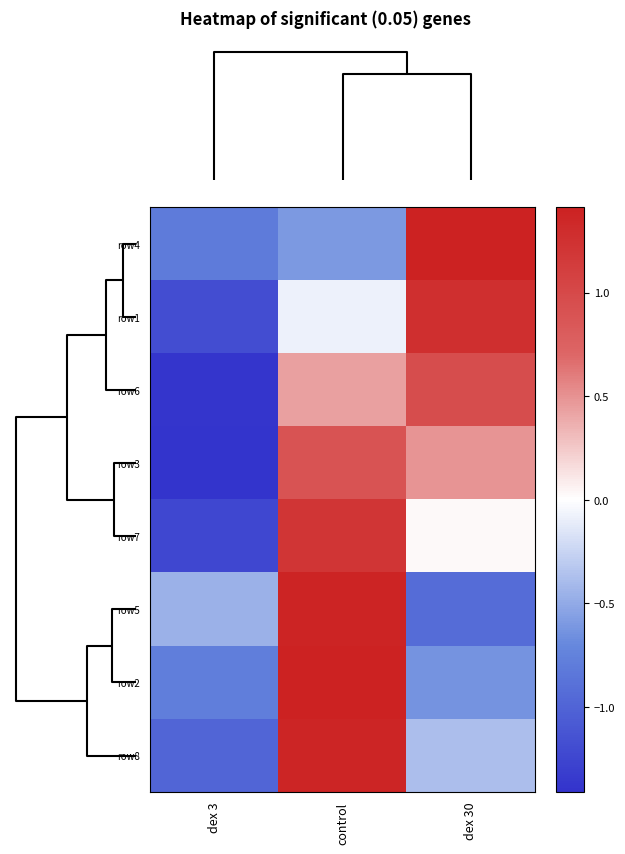

Rank the series at dex 30 from highest to lowest value.

row4, row1, row6, row3, row7, row8, row2, row5